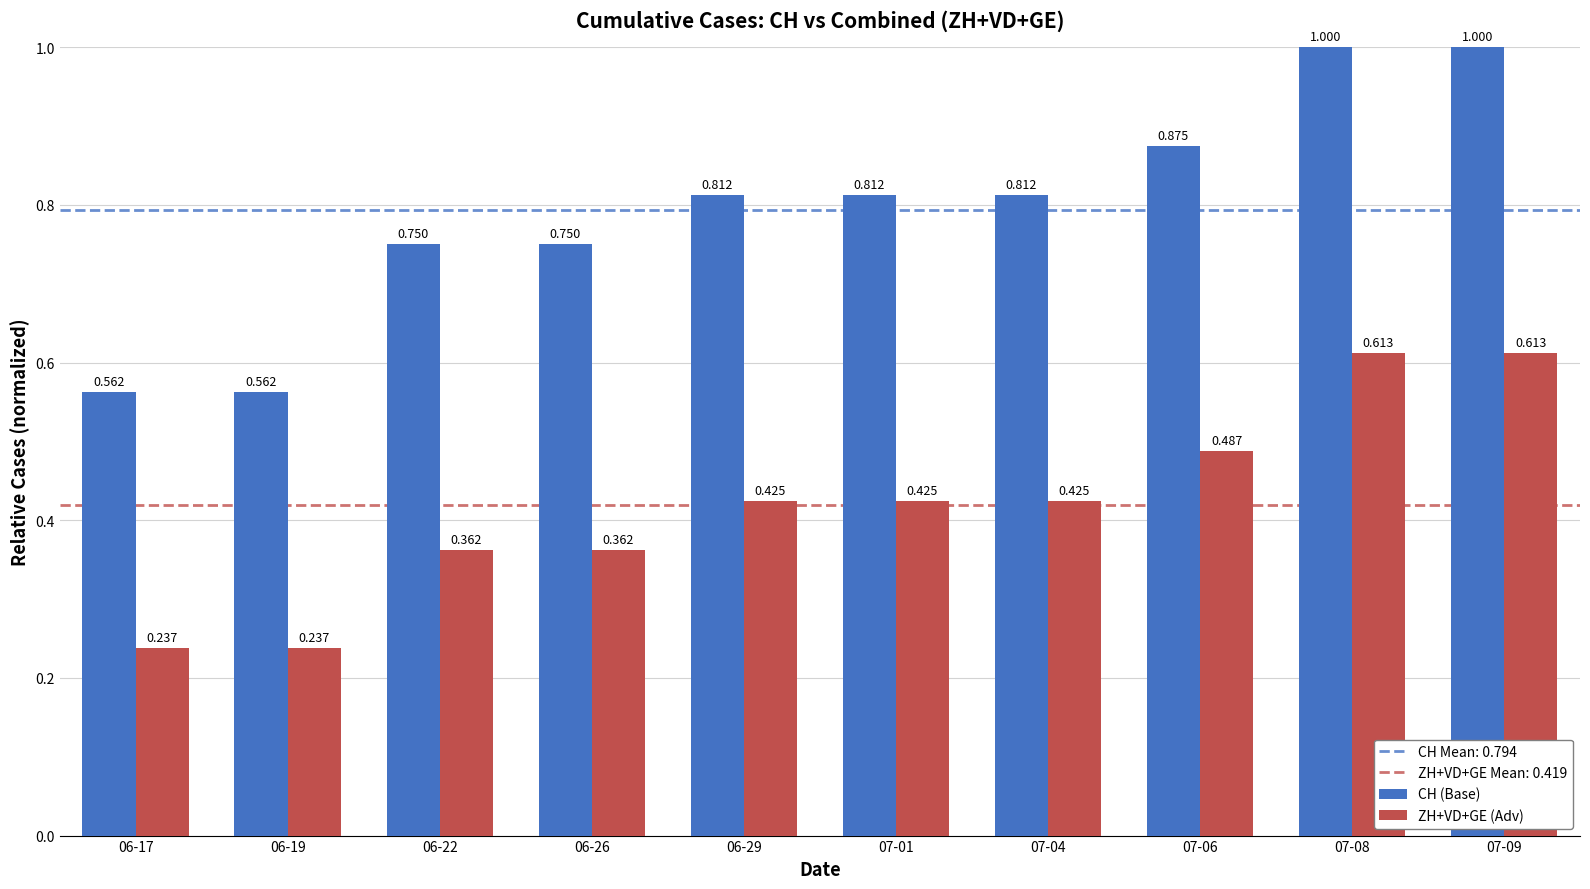

List the series in order of their peak value, highest first.

CH (Base), ZH+VD+GE (Adv)